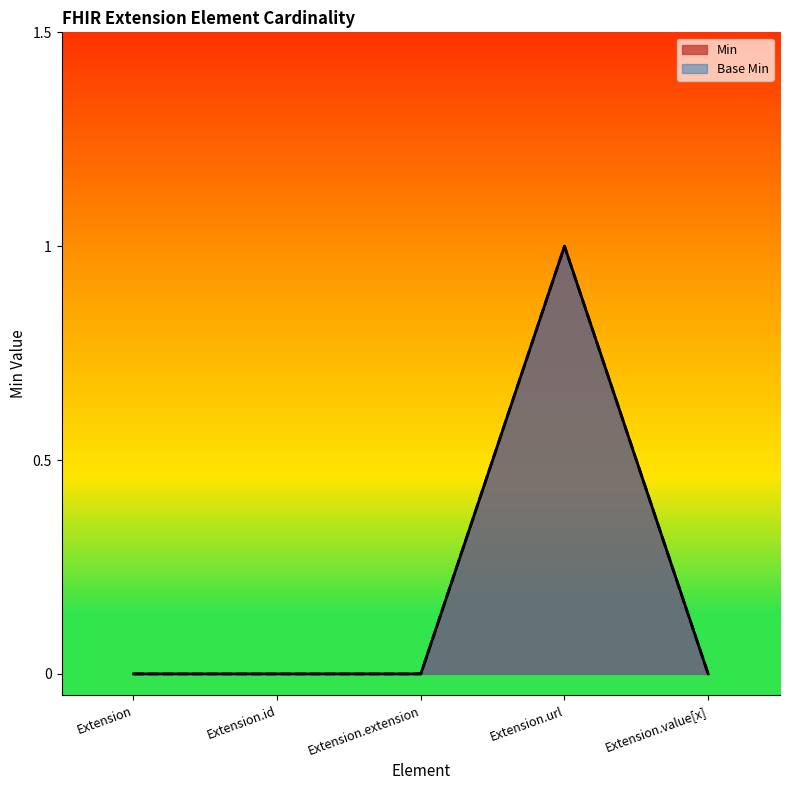

What is the highest value of the Base Min series?

1